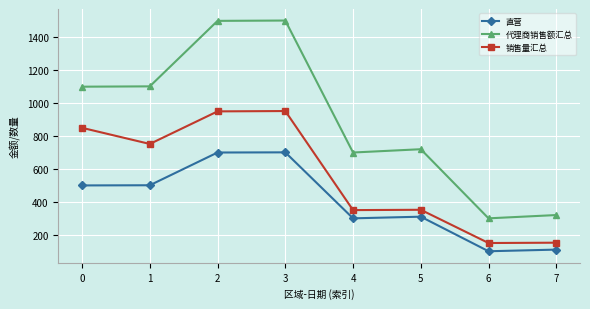

What is the smallest value displayed?

100